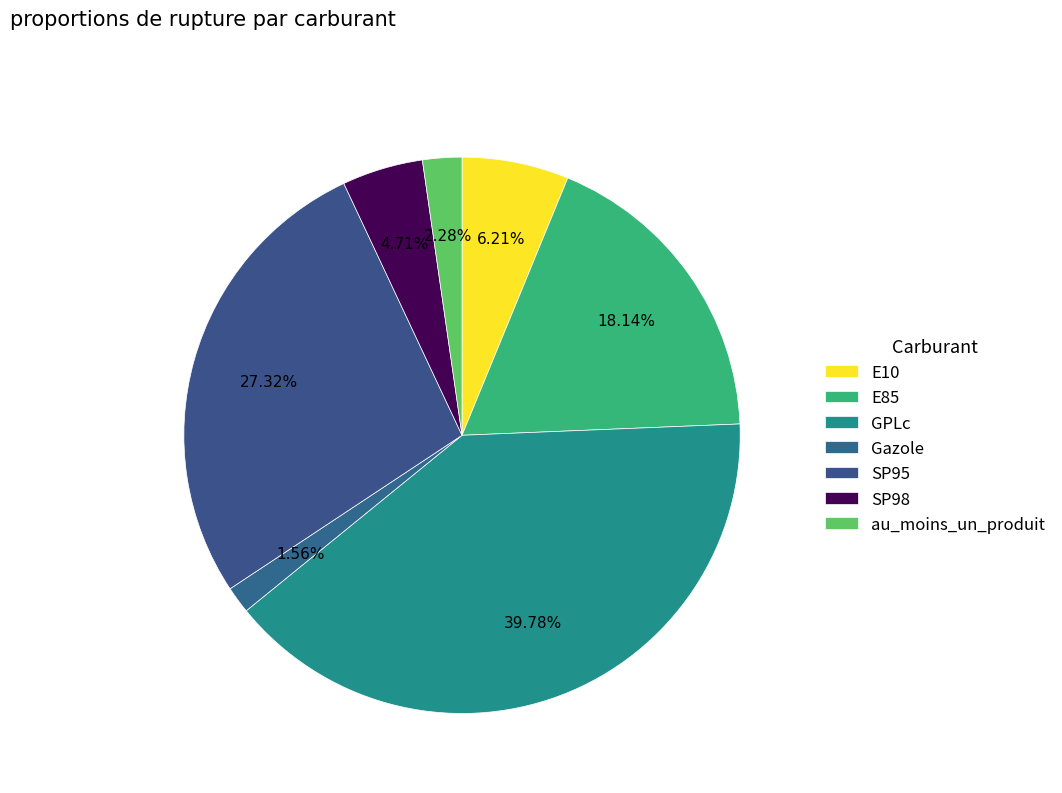

Count the number of slices in the pie.

7